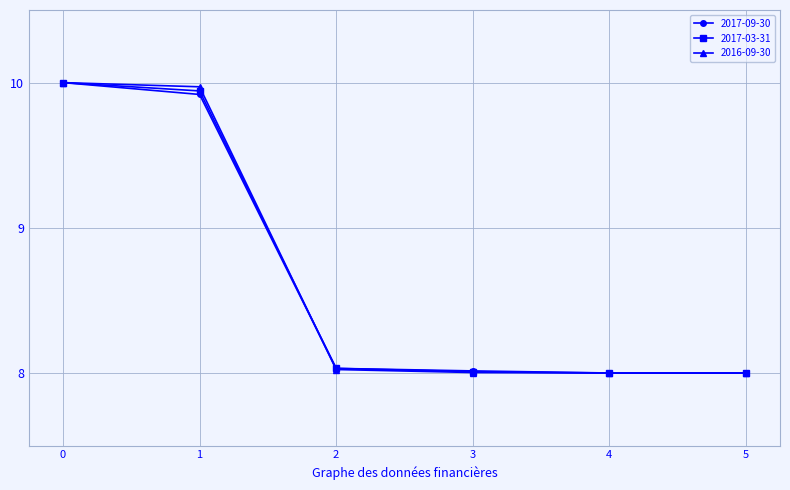

What is the value of the 2017-03-31 point at the 1st from the left?

10.0